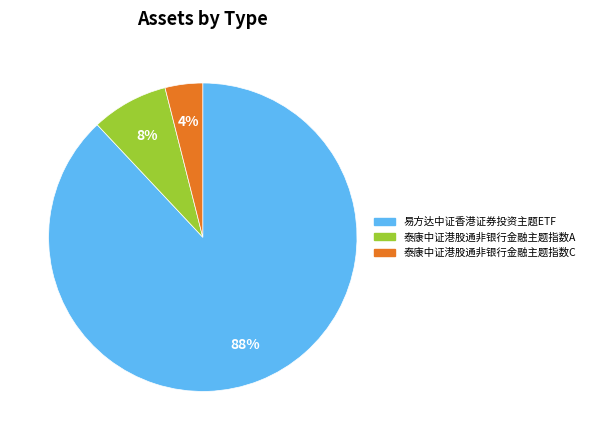

Which category has the biggest portion of the pie?

易方达中证香港证券投资主题ETF